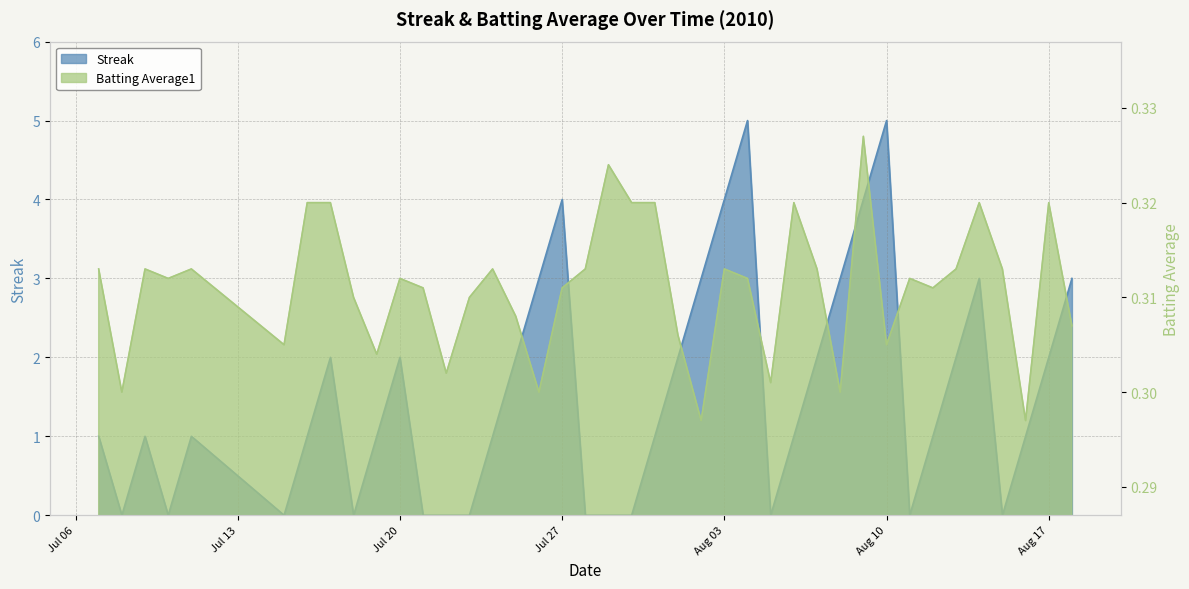

What is the sum of the Streak values at 2010-07-09 and 2010-08-02?

4.0